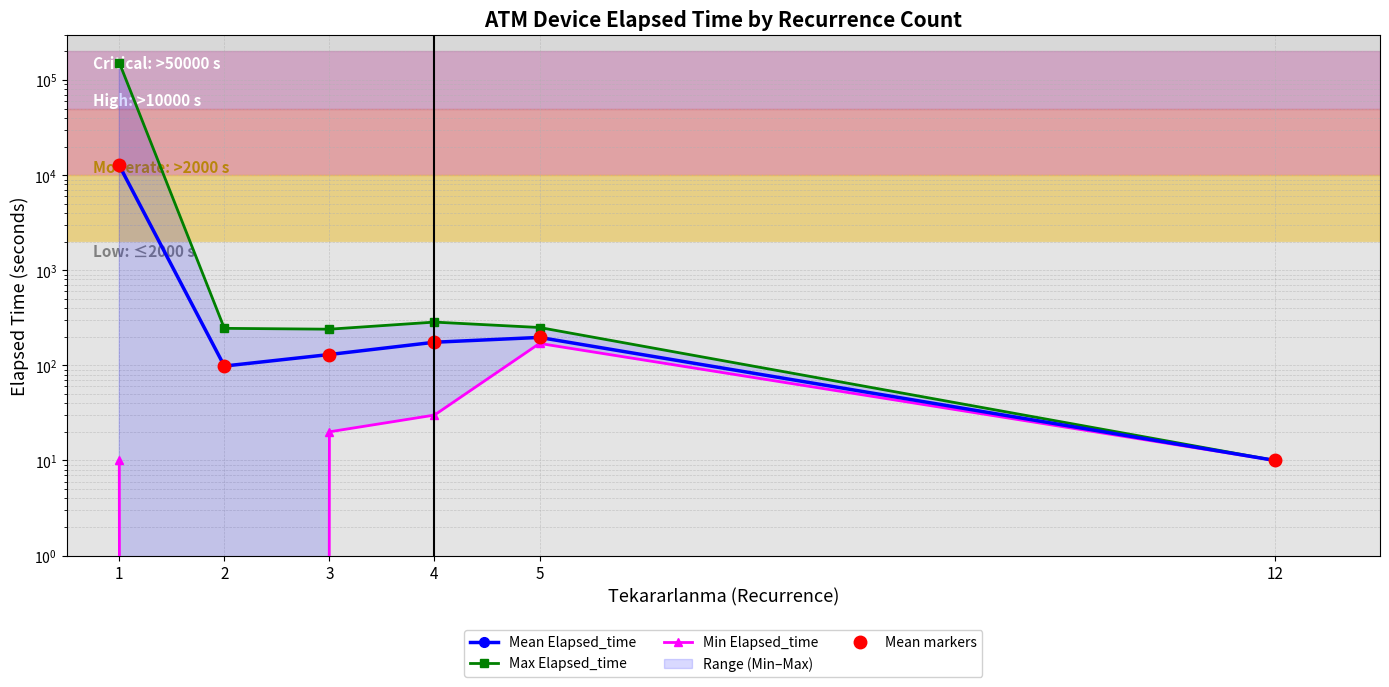

Which category has the highest value in the Mean Elapsed_time series?

1